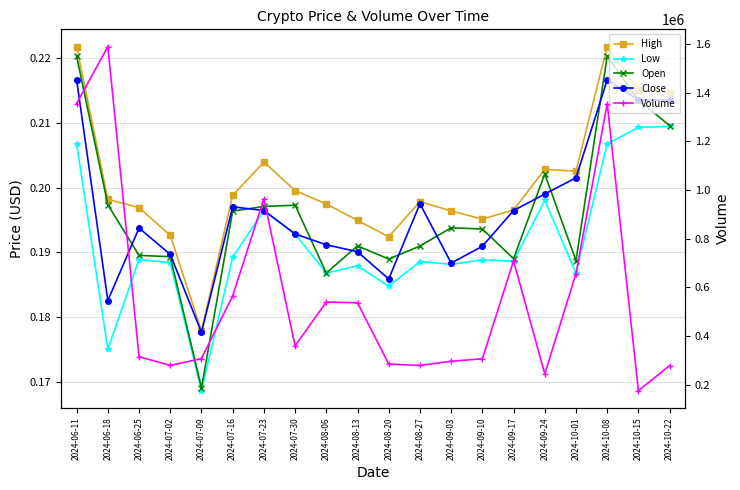

At which label does Volume reach its peak?

2024-06-18